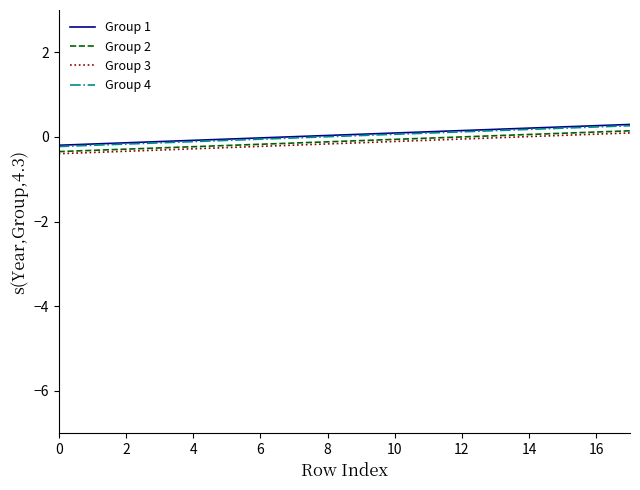

True or false: Group 4 and Group 3 cross at least once.

False